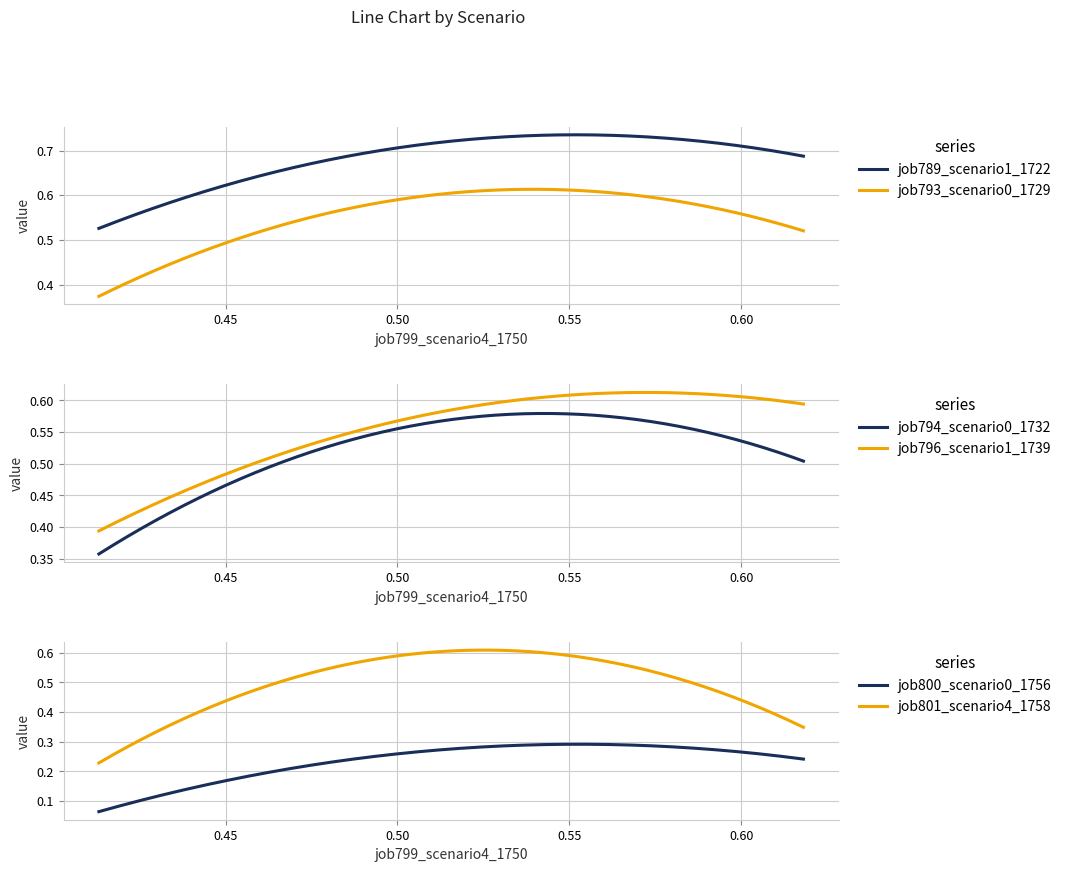

What is the smallest value displayed?

0.1